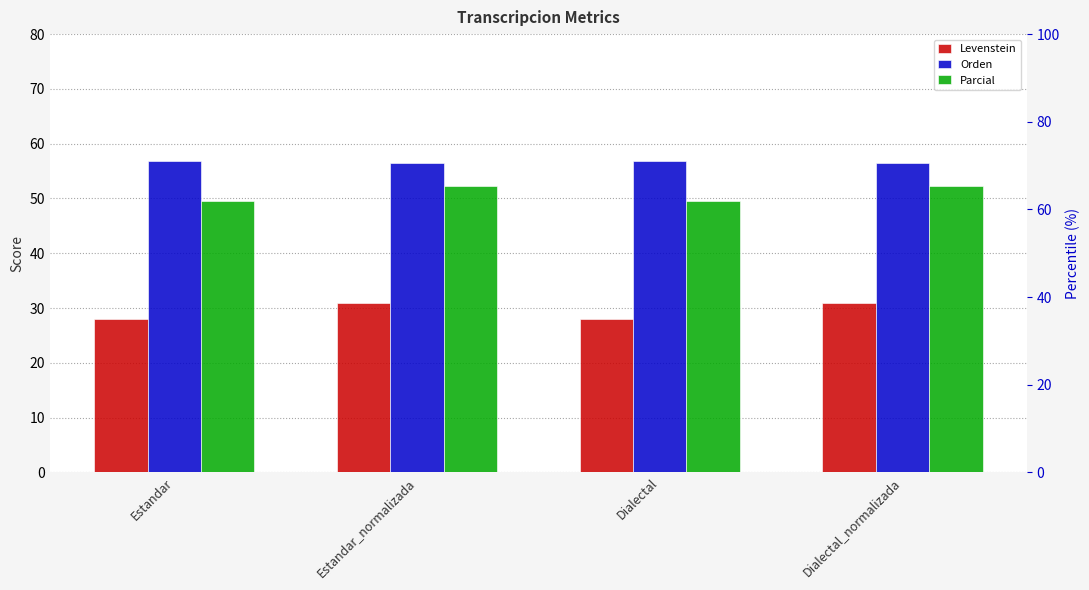

Rank the series by their average value, from highest to lowest.

Orden, Parcial, Levenstein